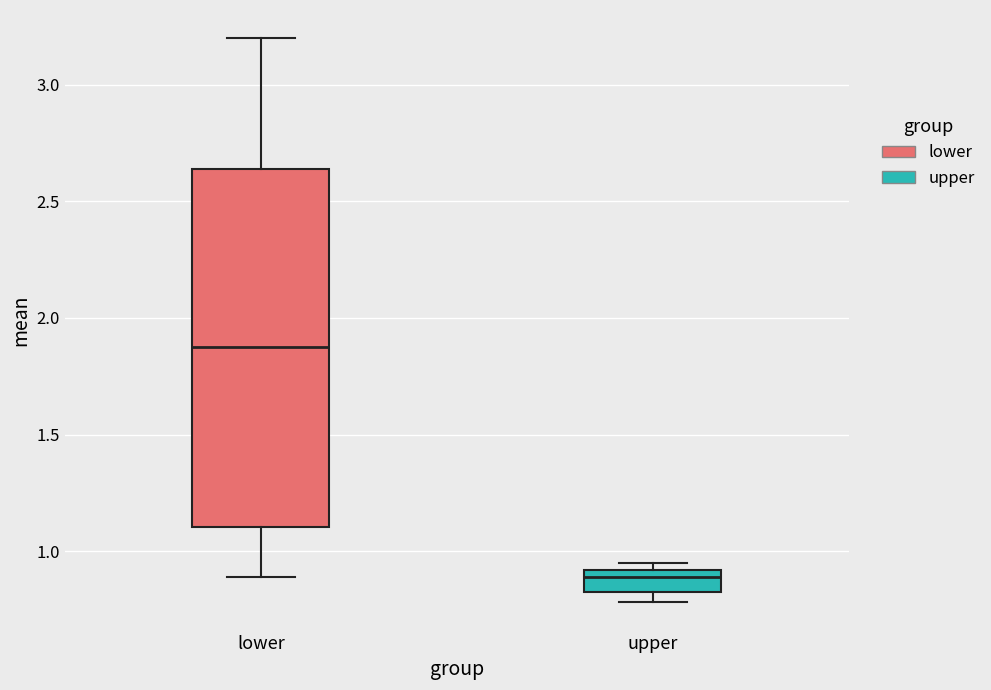

Which box is the tallest, from its lower edge to its upper edge?

lower